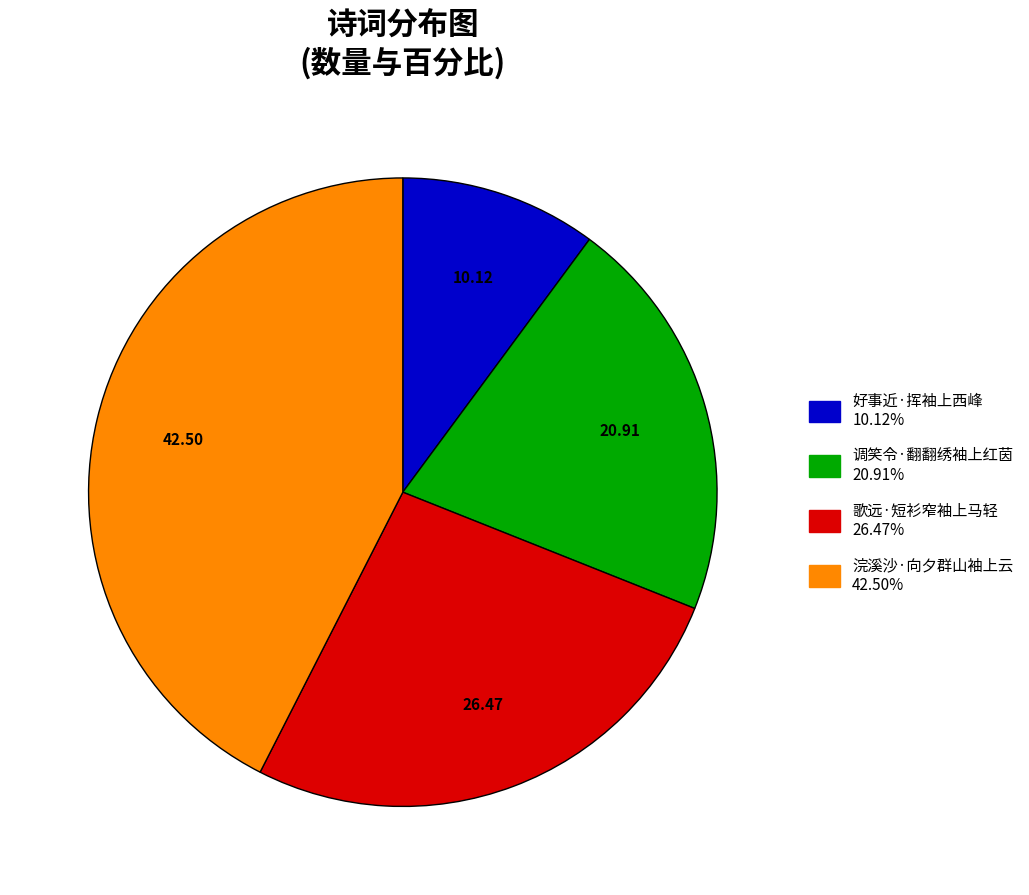

Combined, do 好事近·挥袖上西峰 and 调笑令·翻翻绣袖上红茵 account for over 50%?

No